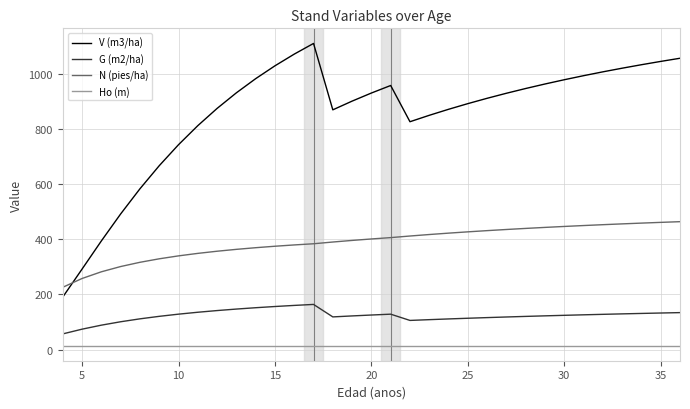

What is the lowest value of the V (m3/ha) series?

190.5